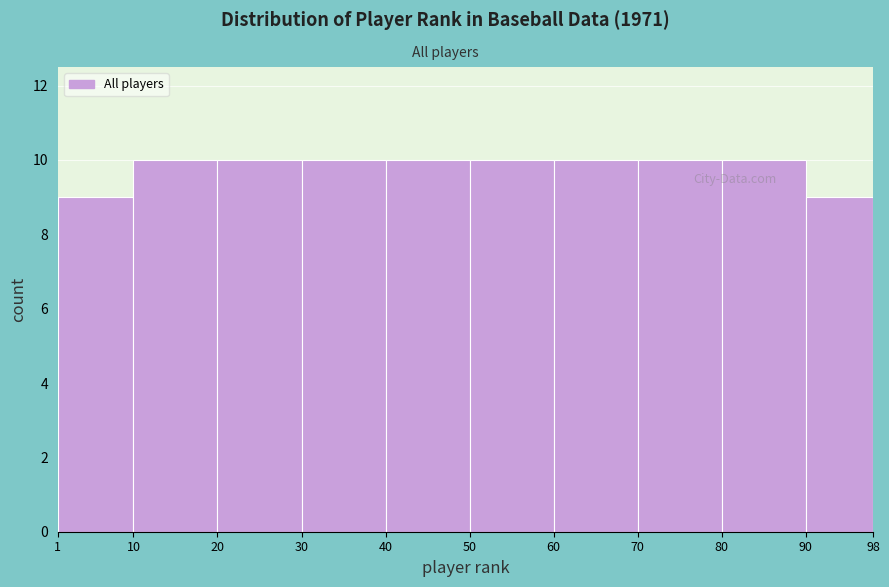

Reading left to right, list every bar in this chart as the range it spans on the x-axis followed by its height. The values are not printed on the chart, so give them approximately, as read against the axis.

1 to 10: 9
10 to 20: 10
20 to 30: 10
30 to 40: 10
40 to 50: 10
50 to 60: 10
60 to 70: 10
70 to 80: 10
80 to 90: 10
90 to 98: 9